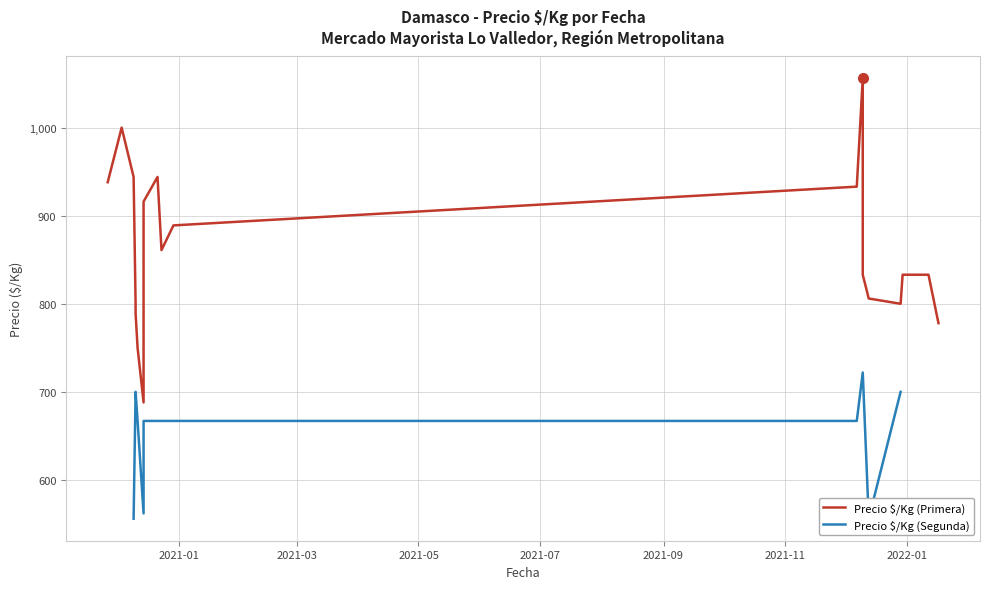

What is the difference between the maximum and minimum values?

368